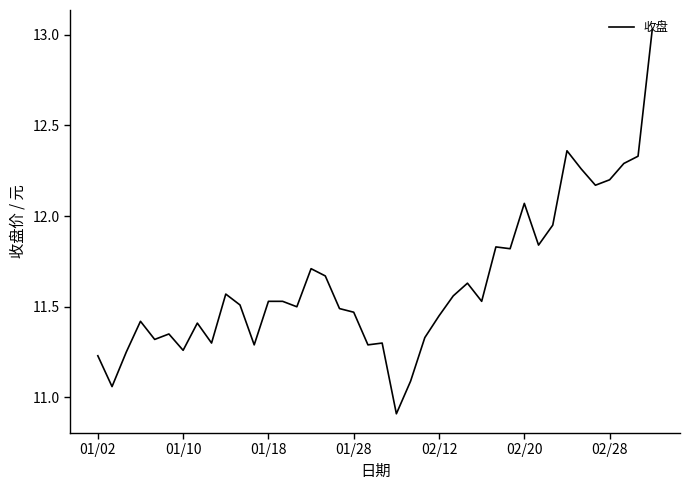

What is the difference between the maximum and minimum values?

2.1